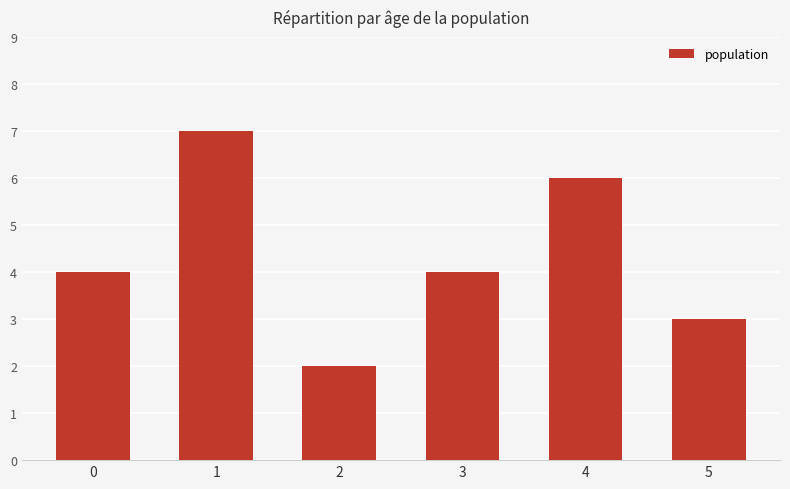

What is the average value?

4